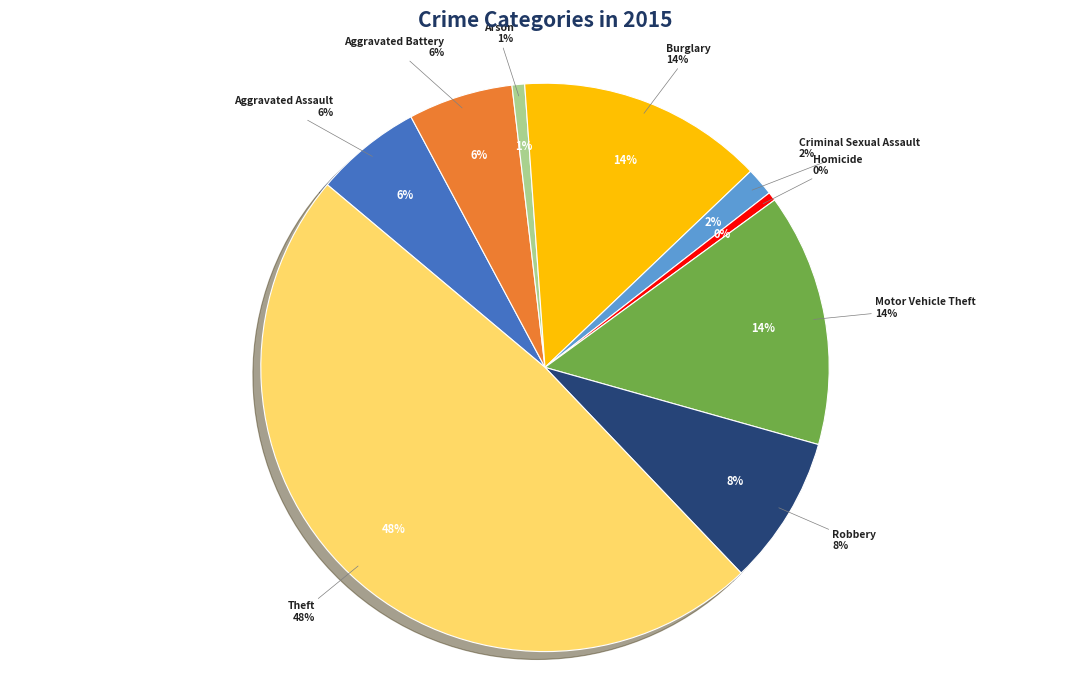

Approximately how many times larger is the value at Burglary compared to Motor Vehicle Theft?

1.0